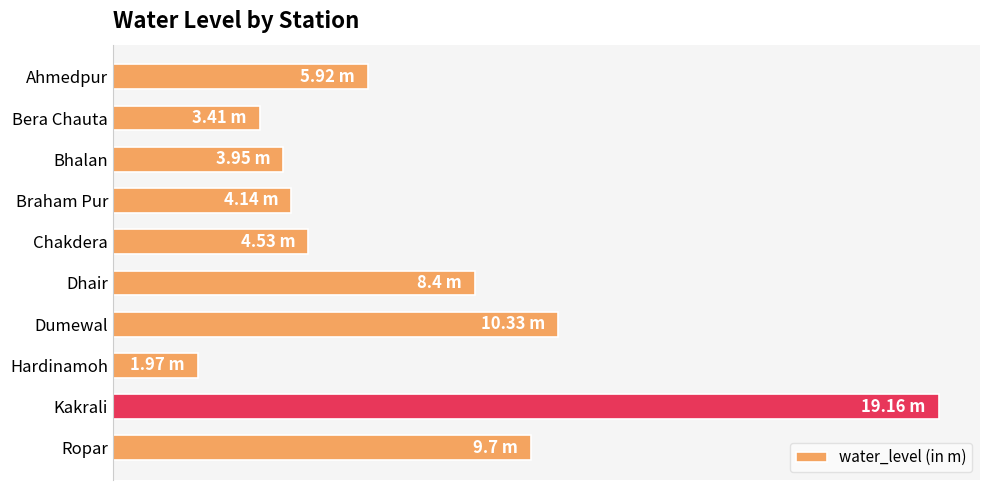

Rank the categories by value from lowest to highest.

Hardinamoh, Bera Chauta, Bhalan, Braham Pur, Chakdera, Ahmedpur, Dhair, Ropar, Dumewal, Kakrali